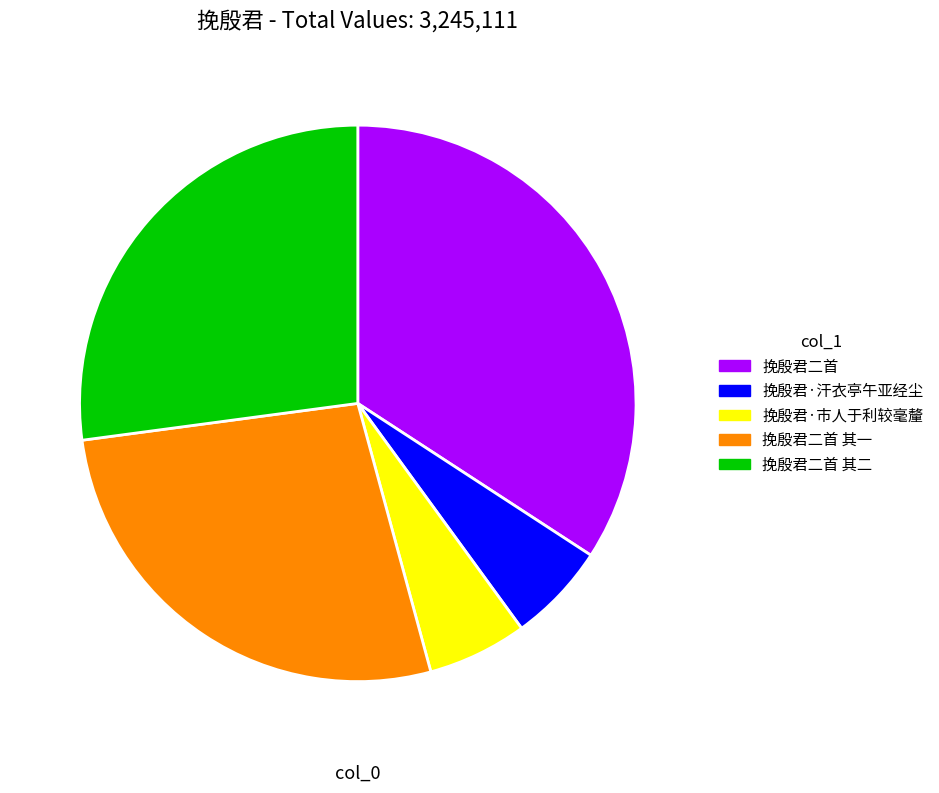

Approximately how many times larger is the value at 挽殷君二首 compared to 挽殷君二首 其二?

1.3